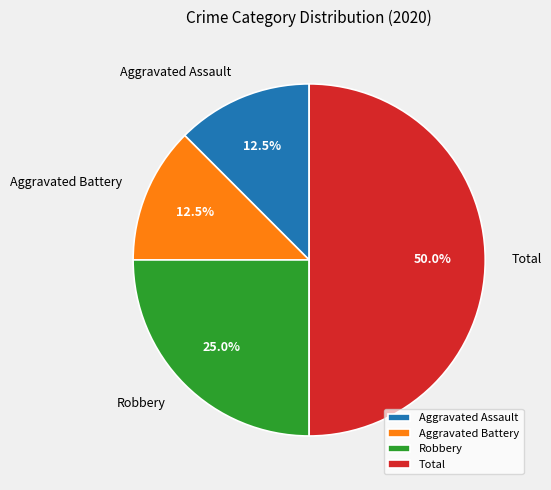

What is the largest slice in the pie chart?

Total